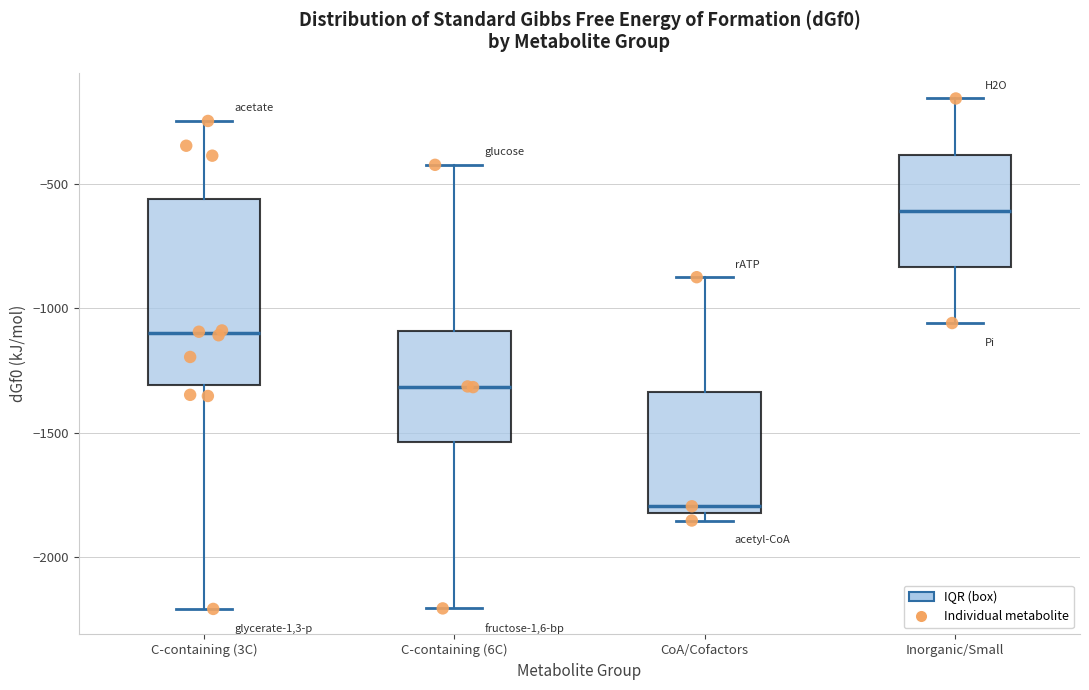

Reading left to right, read every box against the y-axis: the position of its median line, the range the box covers, and the ends of its whiskers. The values are not printed on the chart, so give them approximately, as read against the axis.

C-containing (3C): median -1100, box -1300 to -550, whiskers -2200 to -250
C-containing (6C): median -1300, box -1550 to -1100, whiskers -2200 to -400
CoA/Cofactors: median -1800 (just above the box's lower edge), box -1800 to -1350, whiskers -1850 to -850
Inorganic/Small: median -600, box -850 to -400, whiskers -1050 to -150